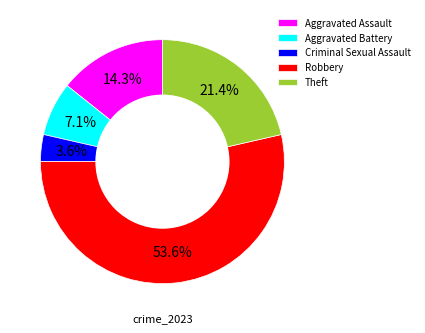

How much of the chart is everything except Theft?

78.6%